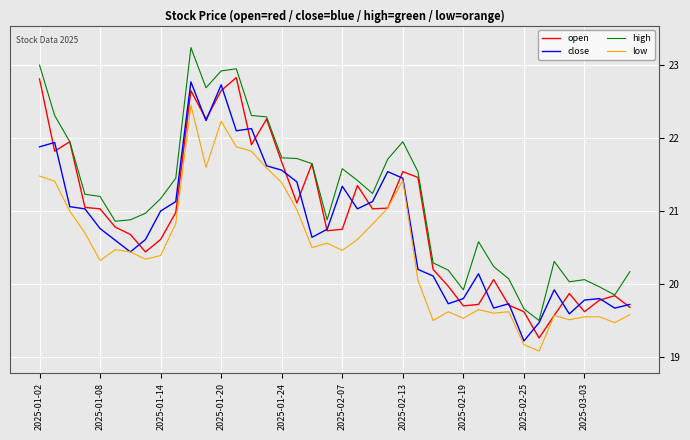

True or false: low and high cross at least once.

False